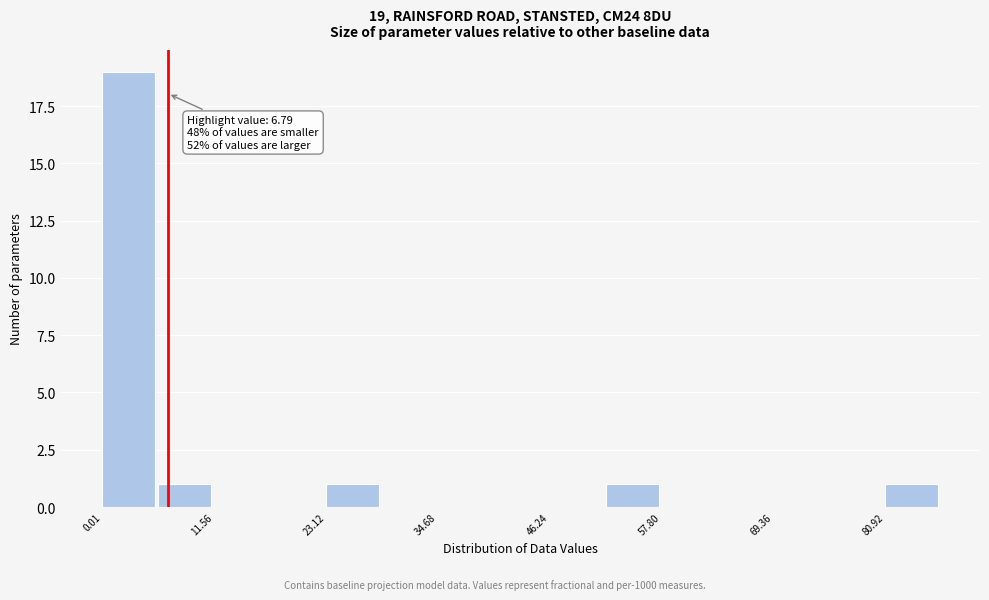

Read against the x-axis, roughly where is the centre of the tallest bar?

2